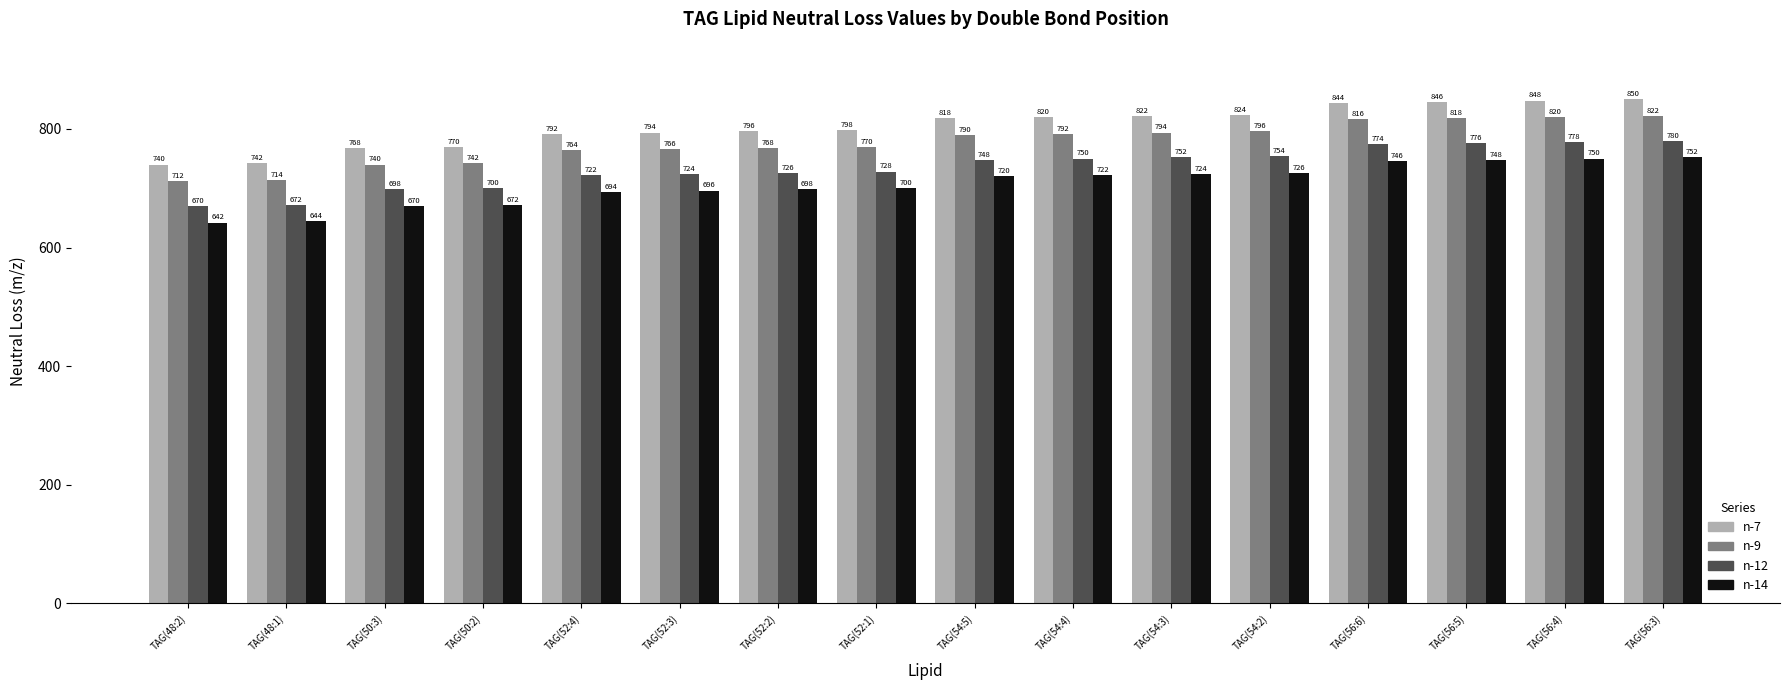

What is the minimum value for n-12?

670